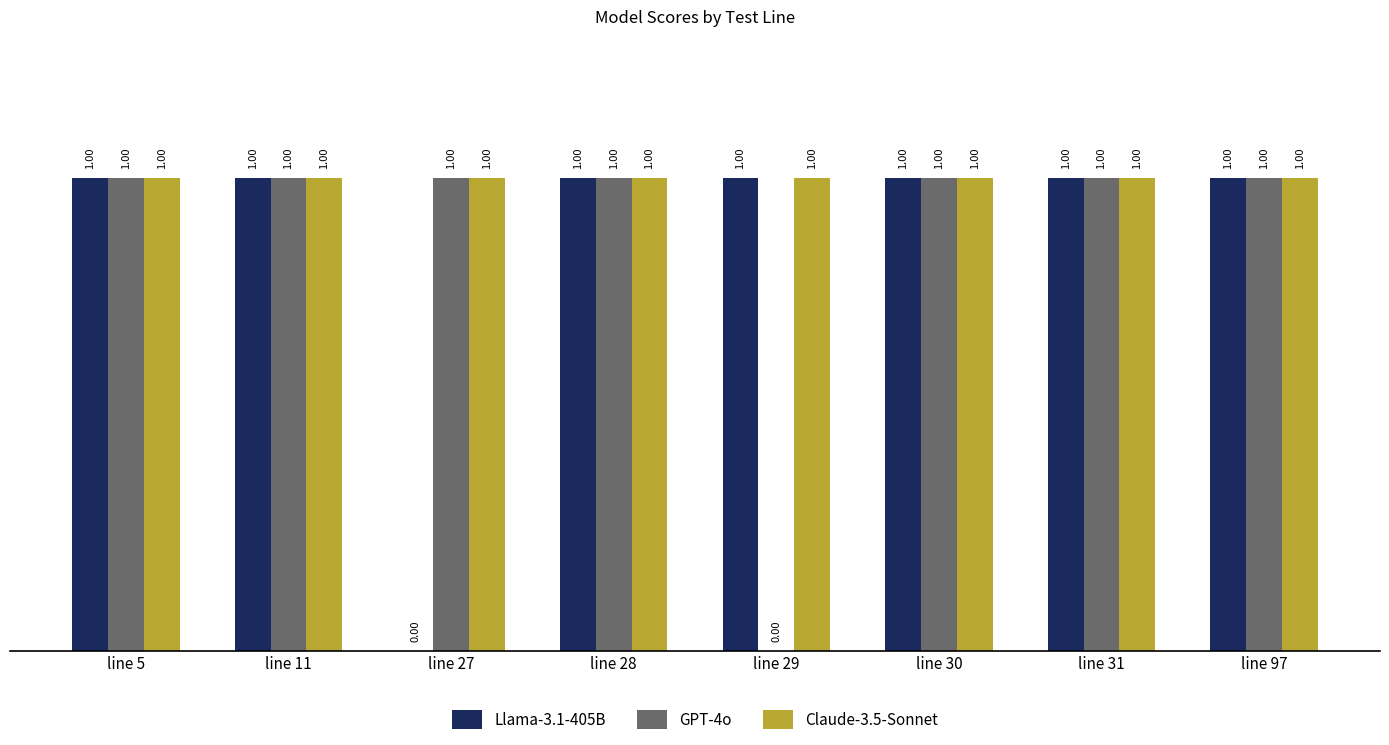

Count the number of categories in the chart.

8